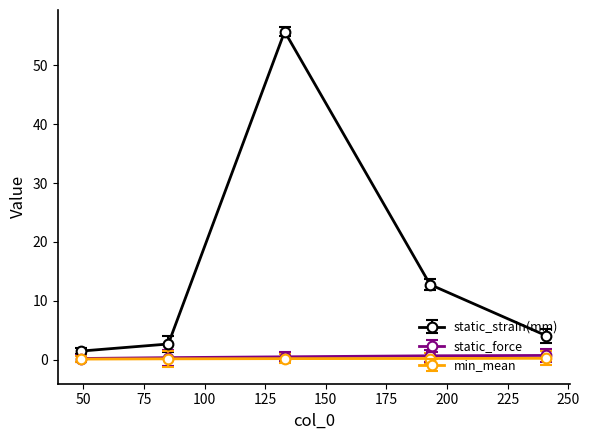

What is the smallest value displayed?

0.1